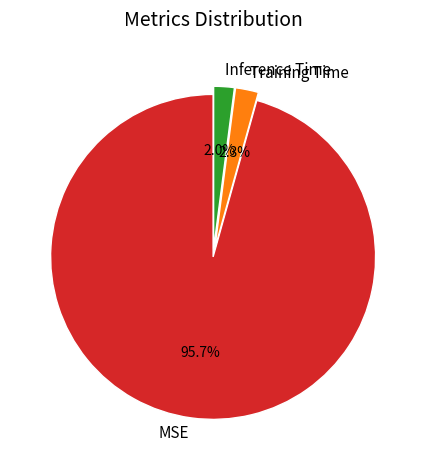

To the nearest percent, what is the difference between the largest and smallest slice percentages?

94%